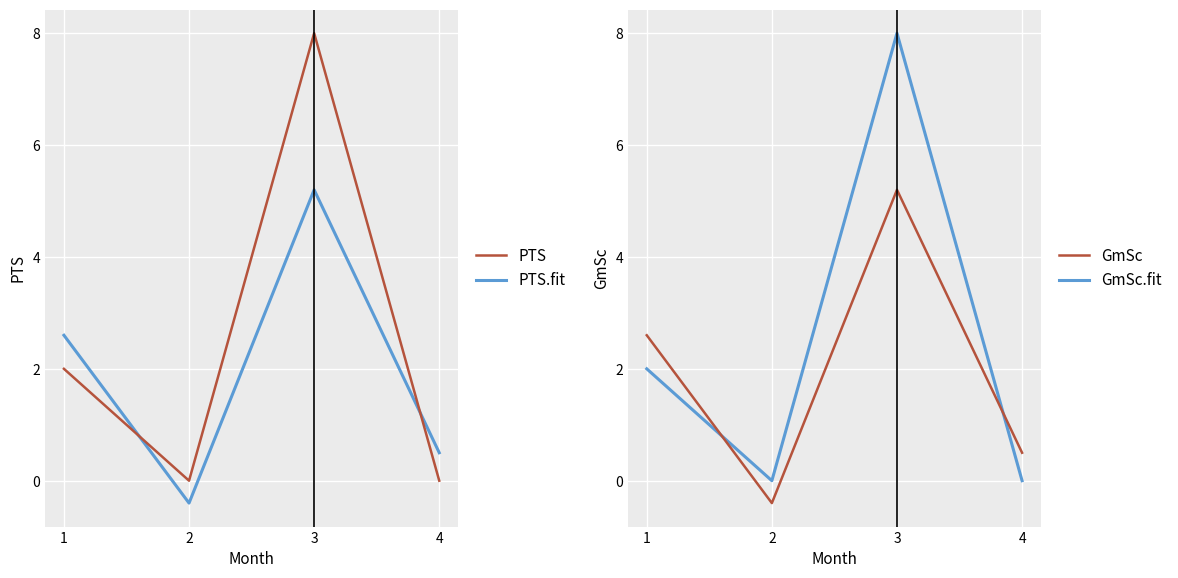

Where do PTS.fit and PTS first cross each other?

1 and 2